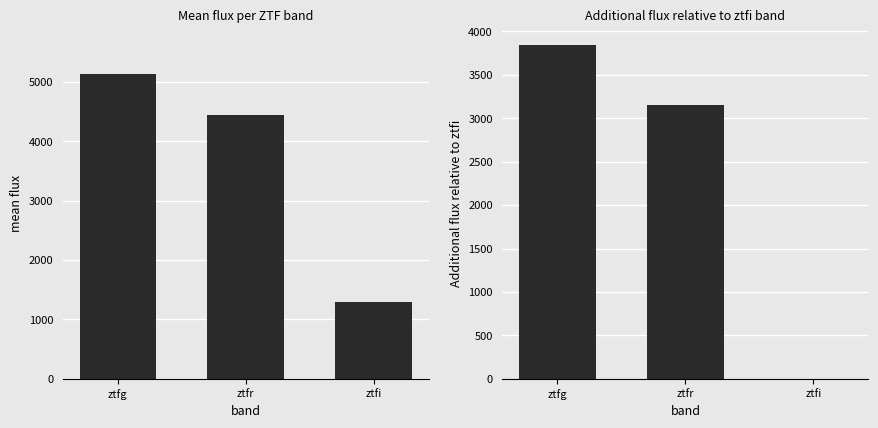

Are the bars grouped side by side (vs. stacked)?

Yes